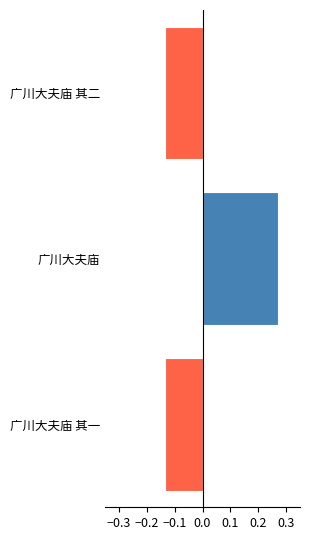

Which category has the highest value across all series?

广川大夫庙